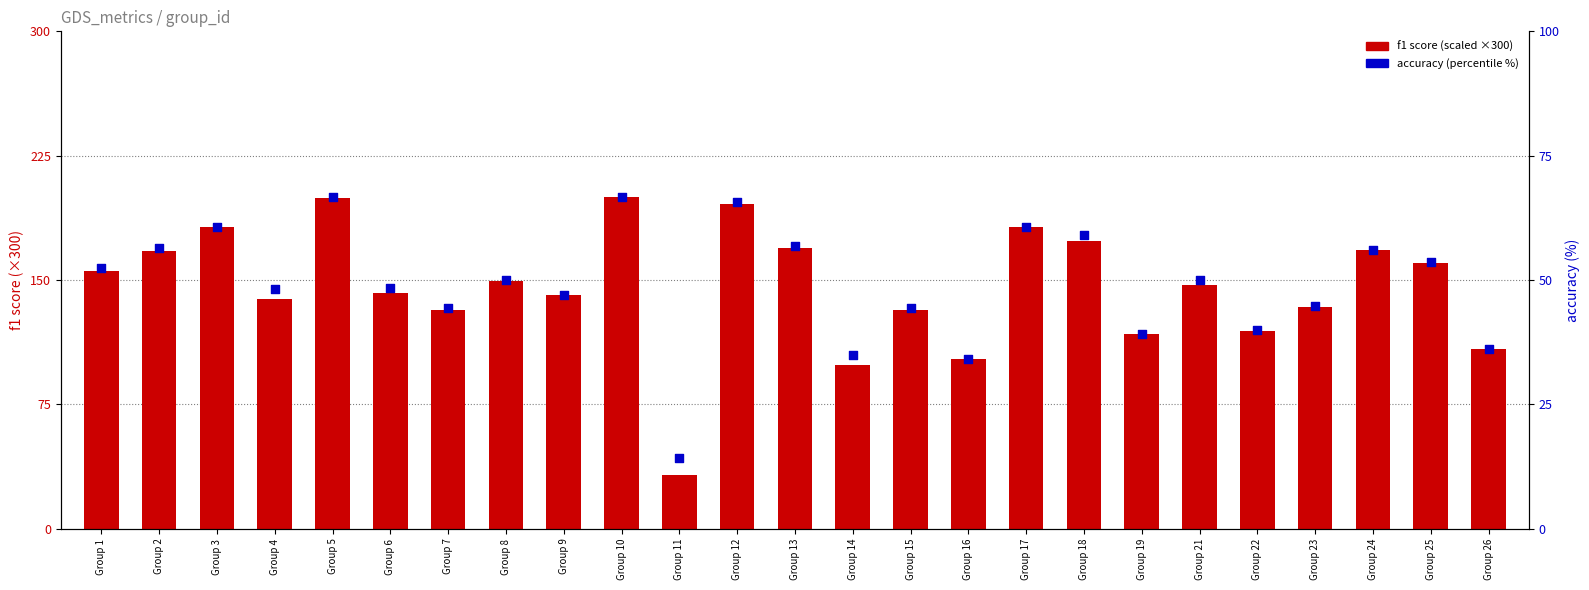

What is the total value across all series at Group 16?

136.3